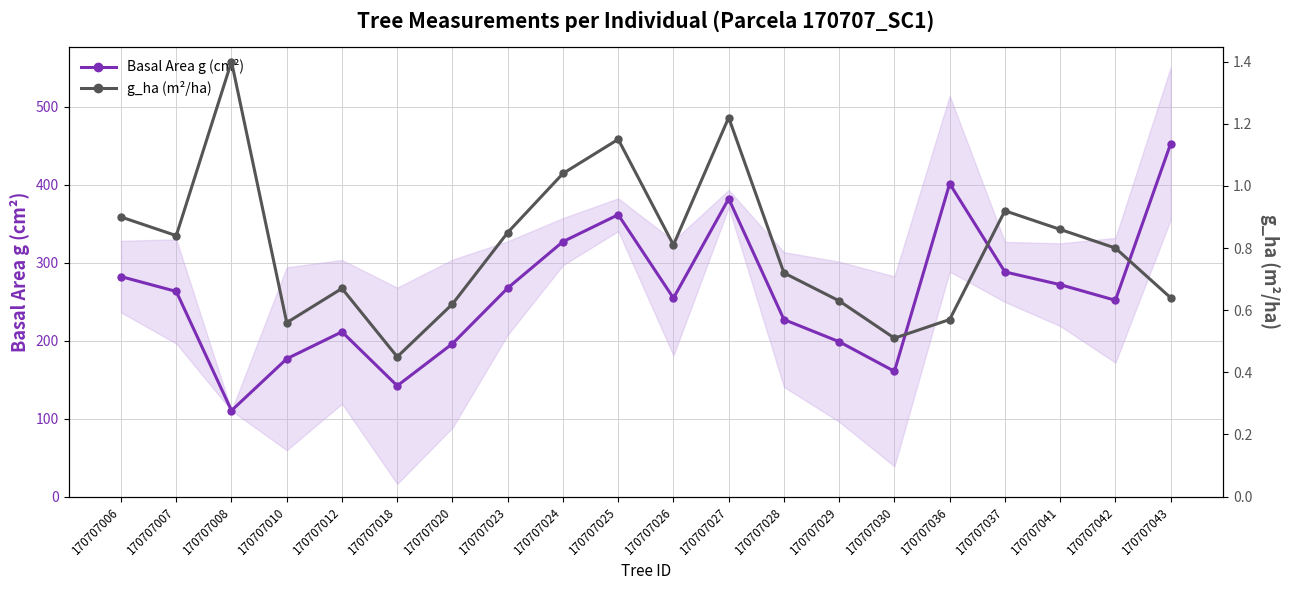

Reading right to left, what are all the values shown in this chart?

Basal Area g (cm²): 170707043=452.4	170707042=251.7	170707041=271.7	170707037=288.0	170707036=401.1	170707030=160.6	170707029=198.6	170707028=227.0	170707027=381.9	170707026=254.5	170707025=361.4	170707024=326.9	170707023=267.4	170707020=196.1	170707018=142.1	170707012=211.2	170707010=176.7	170707008=110.3	170707007=263.0	170707006=282.0
g_ha (m²/ha): 170707043=0.6	170707042=0.8	170707041=0.9	170707037=0.9	170707036=0.6	170707030=0.5	170707029=0.6	170707028=0.7	170707027=1.2	170707026=0.8	170707025=1.1	170707024=1.0	170707023=0.8	170707020=0.6	170707018=0.5	170707012=0.7	170707010=0.6	170707008=1.4	170707007=0.8	170707006=0.9